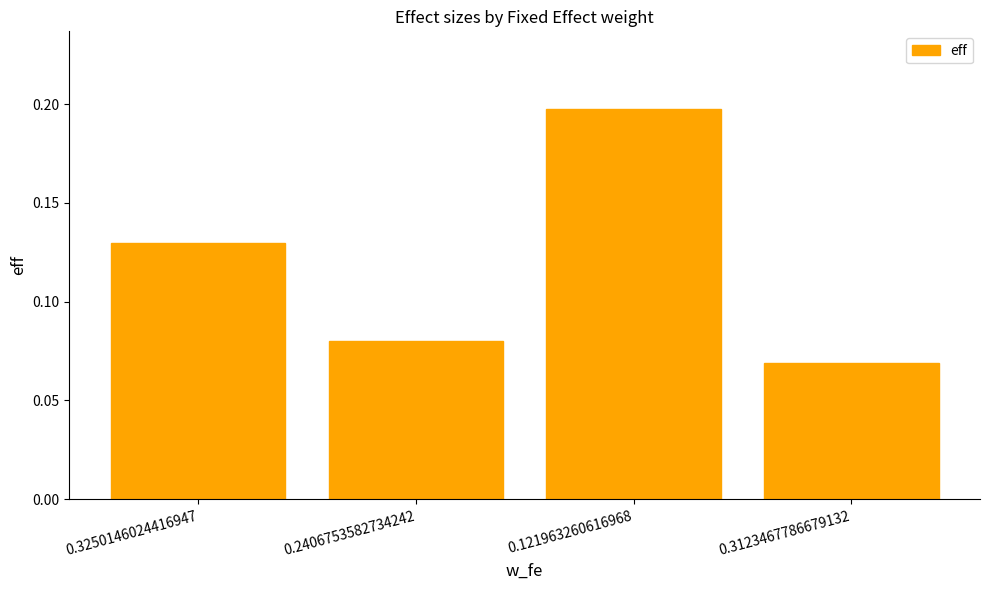

List the labels in order of value, smallest first.

0.3123467786679132, 0.2406753582734242, 0.3250146024416947, 0.121963260616968